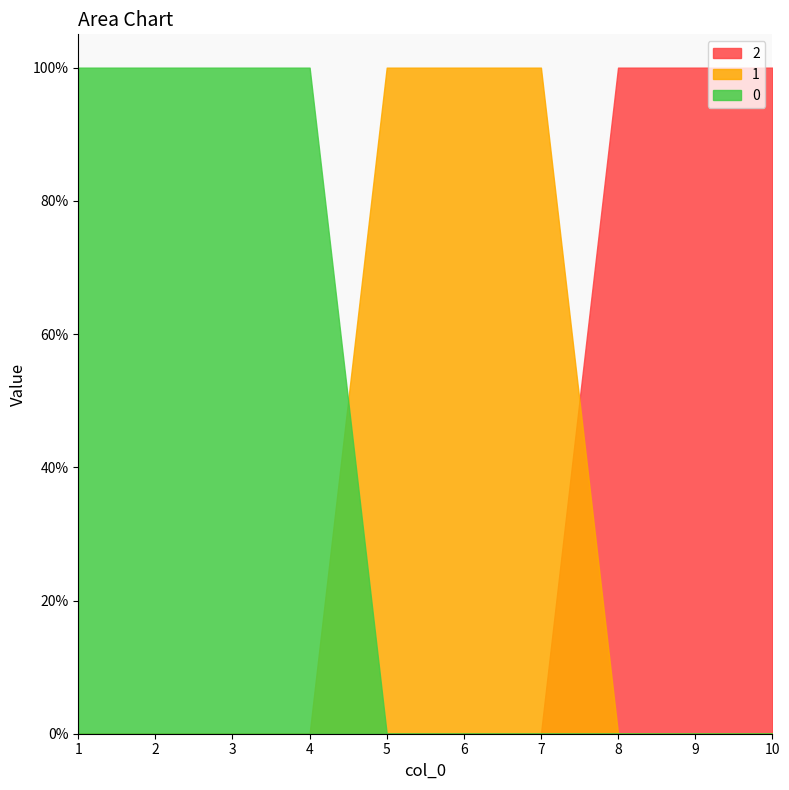

At which label is 0 closest to 0?

5